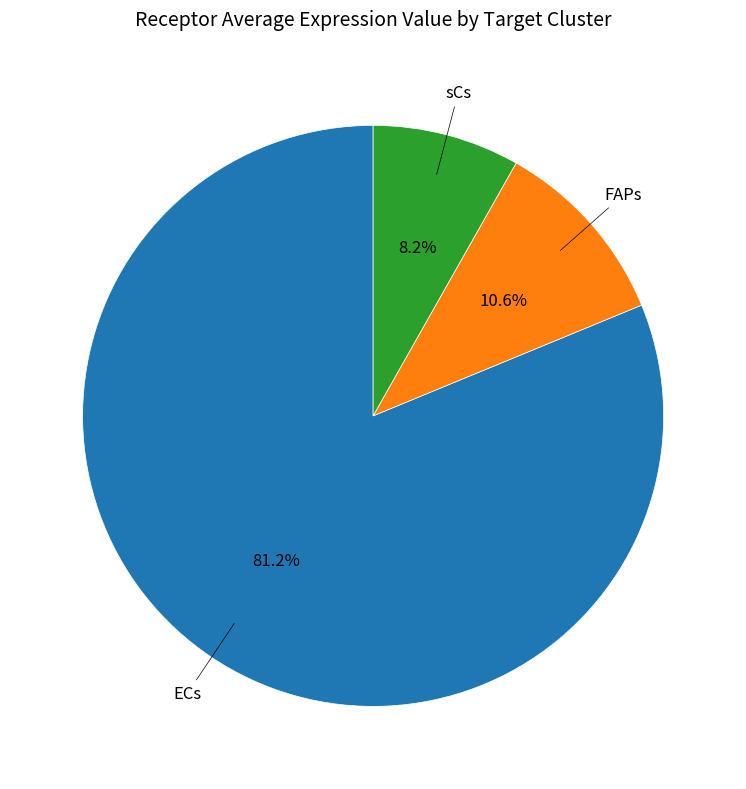

Does any single category account for the majority?

Yes